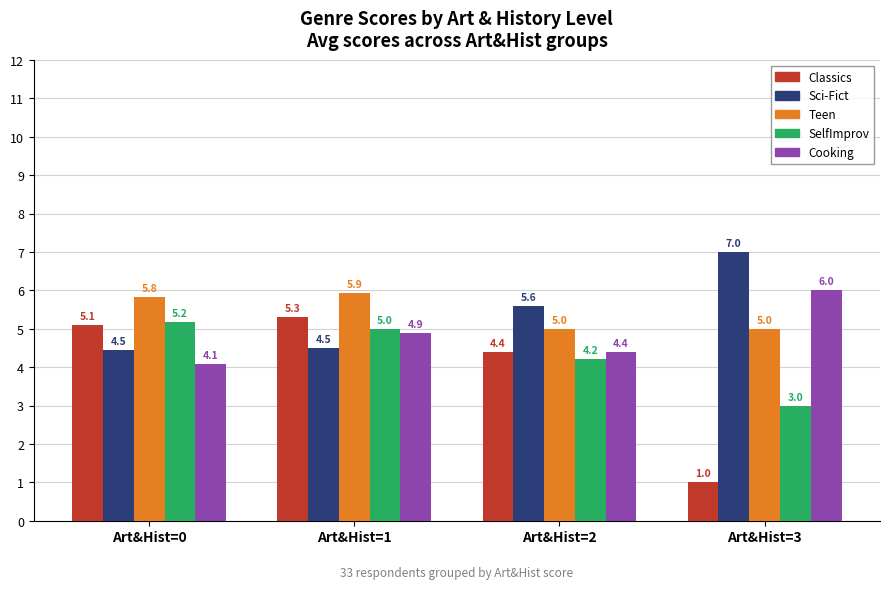

How many bars are there in each group?

5